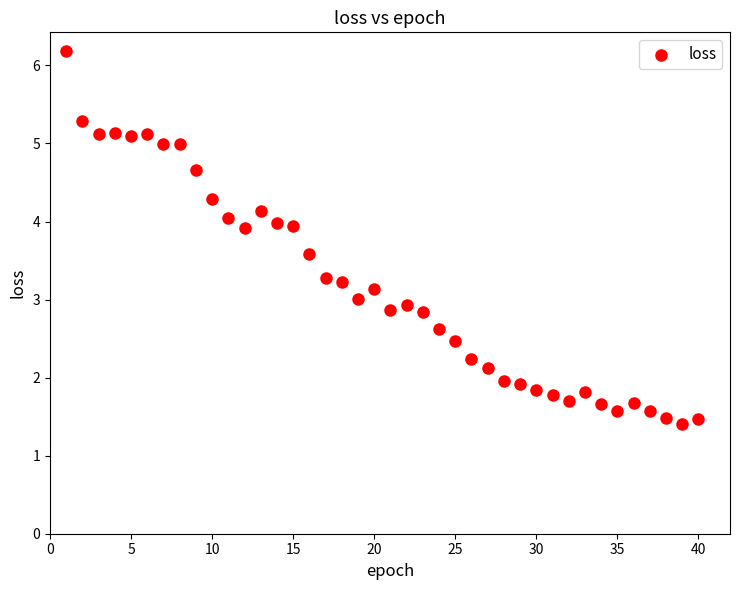

What is the range of X values (max minus min)?

39.0